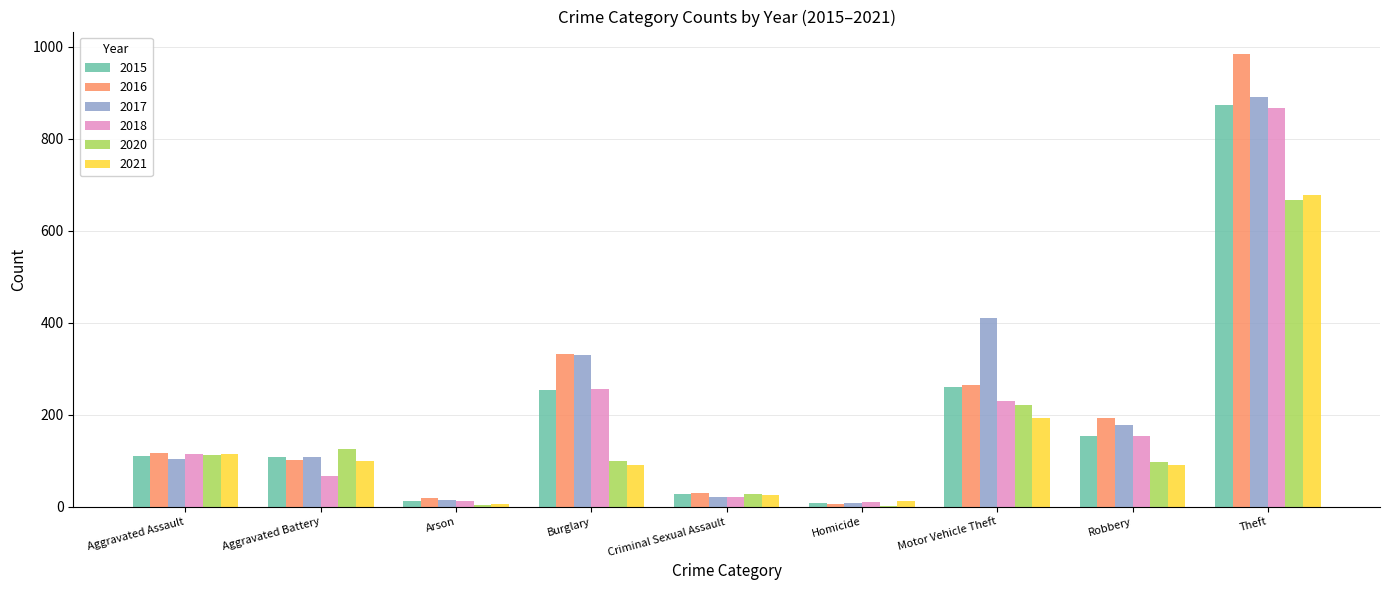

At which label does 2017 reach its peak?

Theft